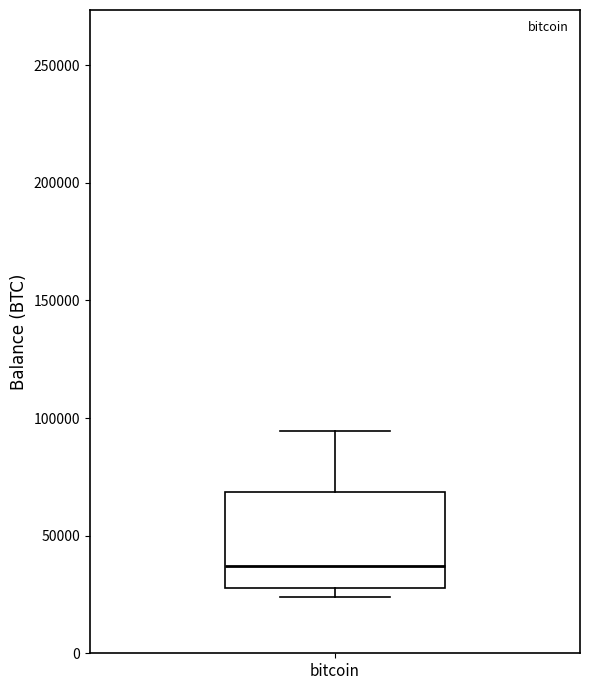

Read this box plot against the y-axis: the position of the median line, the range covered by the box, and the ends of both whiskers. The values are not printed on the chart, so give them approximately, as read against the axis.

median 35000, box 30000 to 70000, whiskers 25000 to 95000